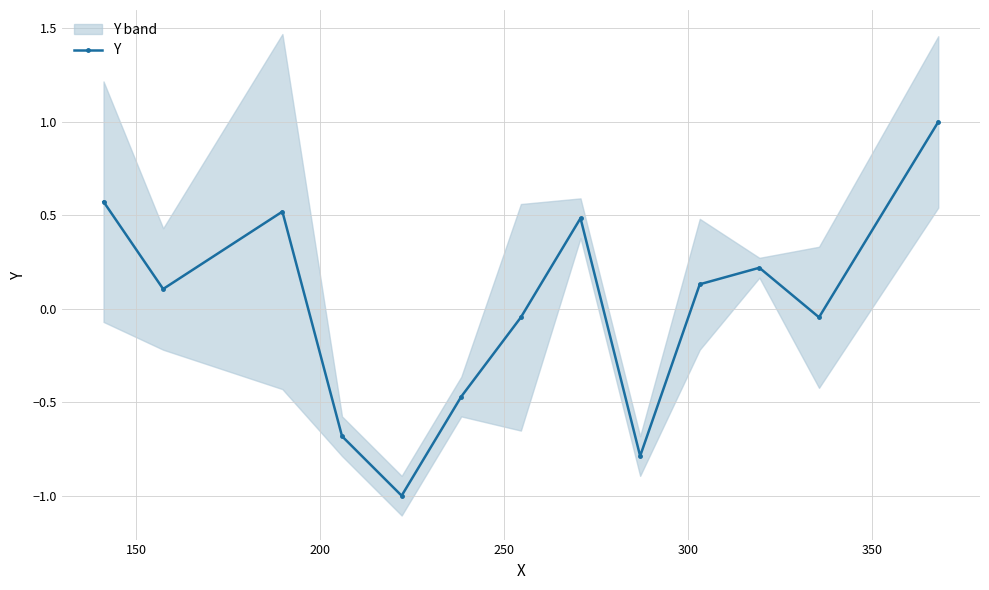

The chart shows a value of -0.3 at 300. True or false?

False